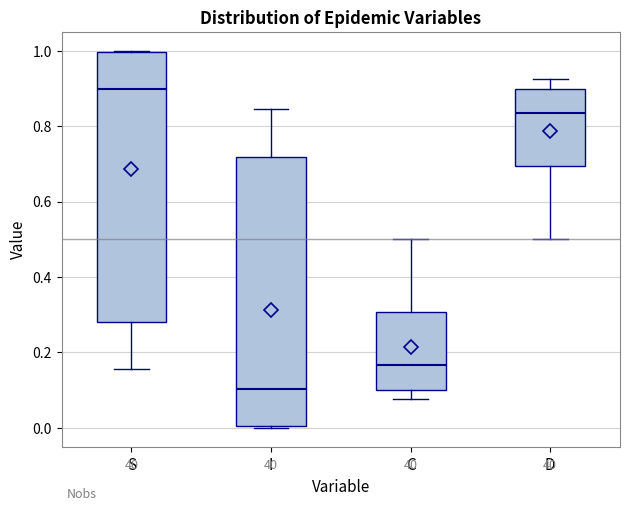

Reading left to right, read every box against the y-axis: the position of its median line, the range the box covers, and the ends of its whiskers. The values are not printed on the chart, so give them approximately, as read against the axis.

S: median 0.90, box 0.28 to 1.00, whiskers 0.16 to 1.00
I: median 0.10, box 0.00 to 0.72, whiskers 0.00 to 0.84
C: median 0.16, box 0.10 to 0.30, whiskers 0.08 to 0.50
D: median 0.84, box 0.70 to 0.90, whiskers 0.50 to 0.92